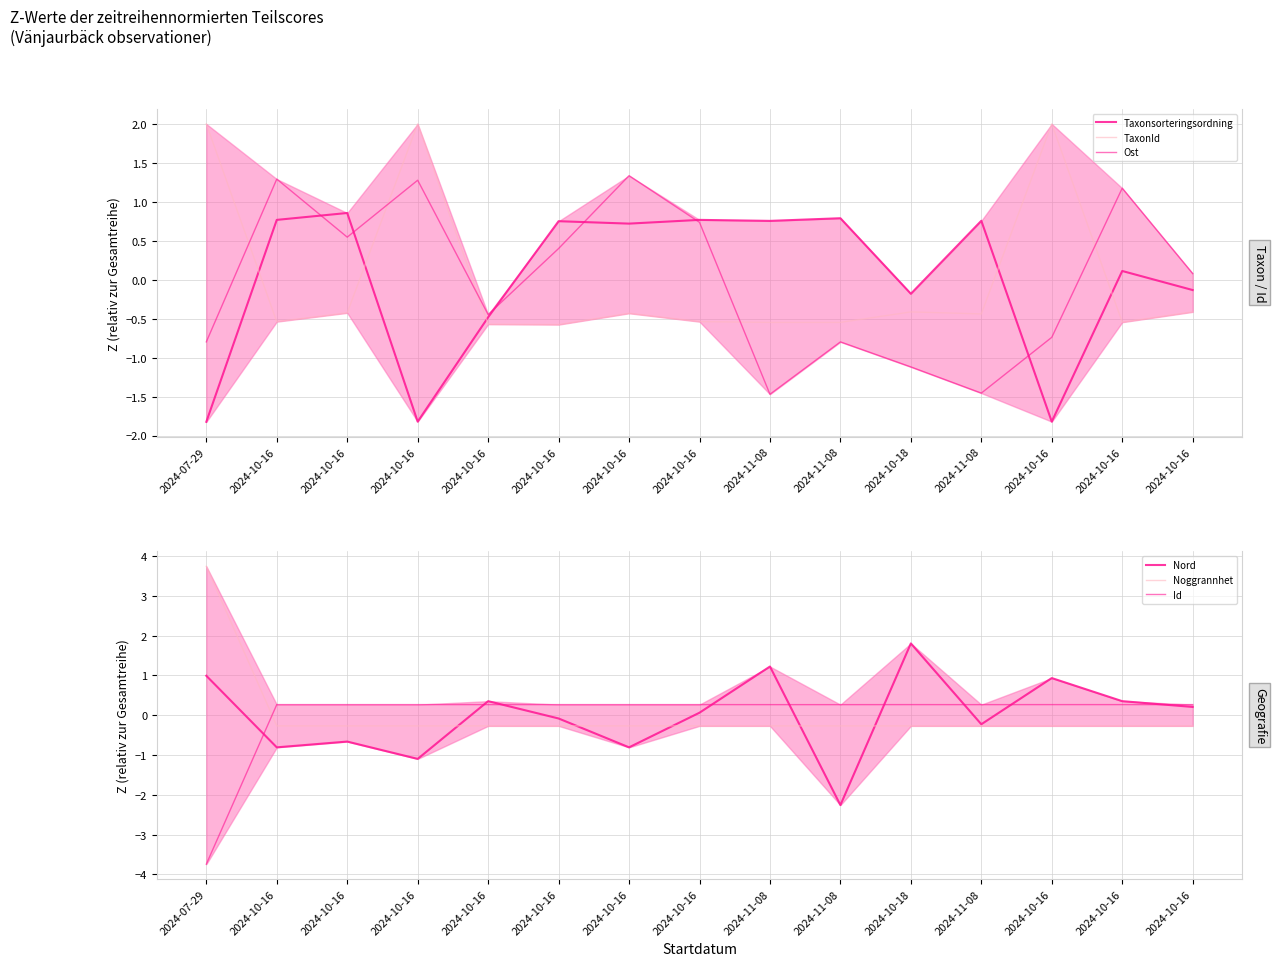

Rank the categories by Nord value from highest to lowest.

2024-10-18, 2024-11-08, 2024-07-29, 2024-10-16, 2024-10-16, 2024-10-16, 2024-10-16, 2024-10-16, 2024-10-16, 2024-11-08, 2024-10-16, 2024-10-16, 2024-10-16, 2024-10-16, 2024-11-08